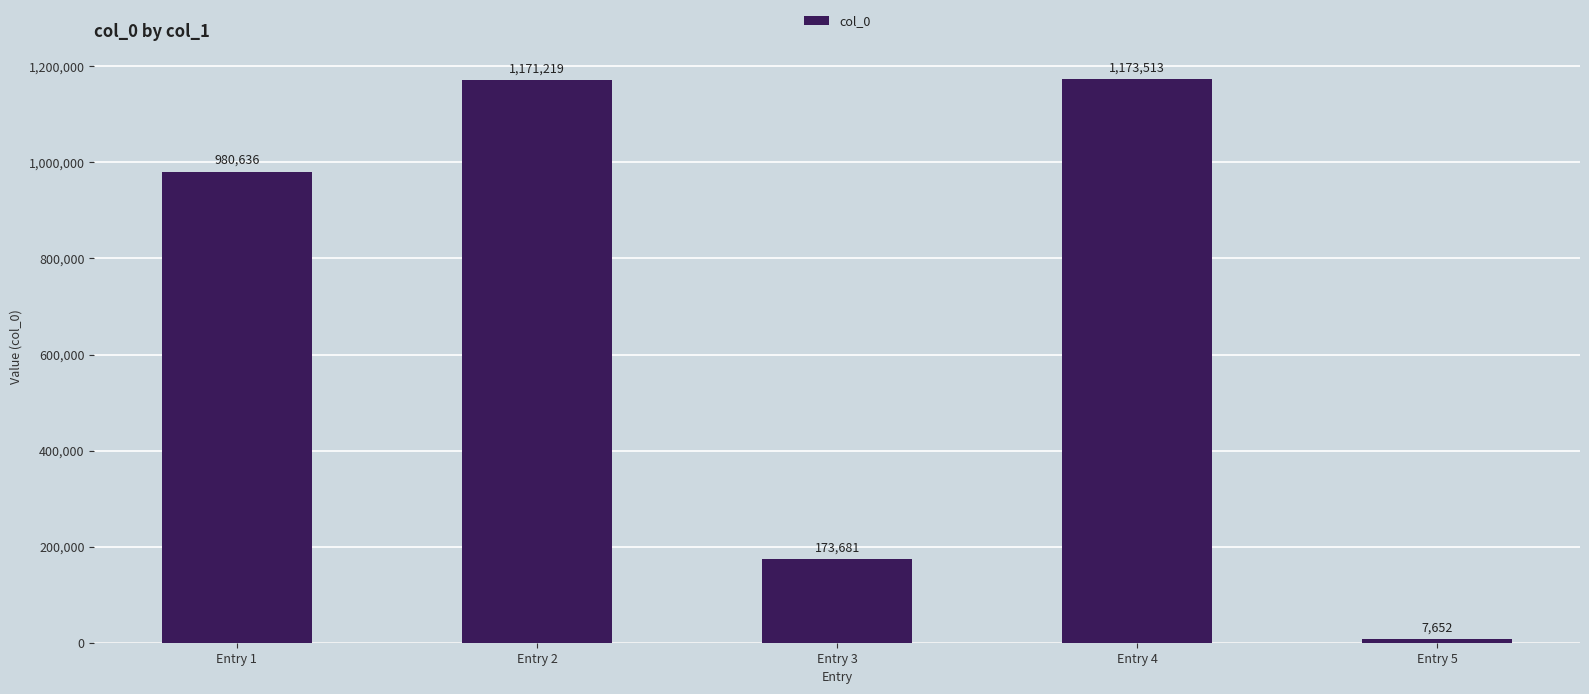

What is the average value?

701340